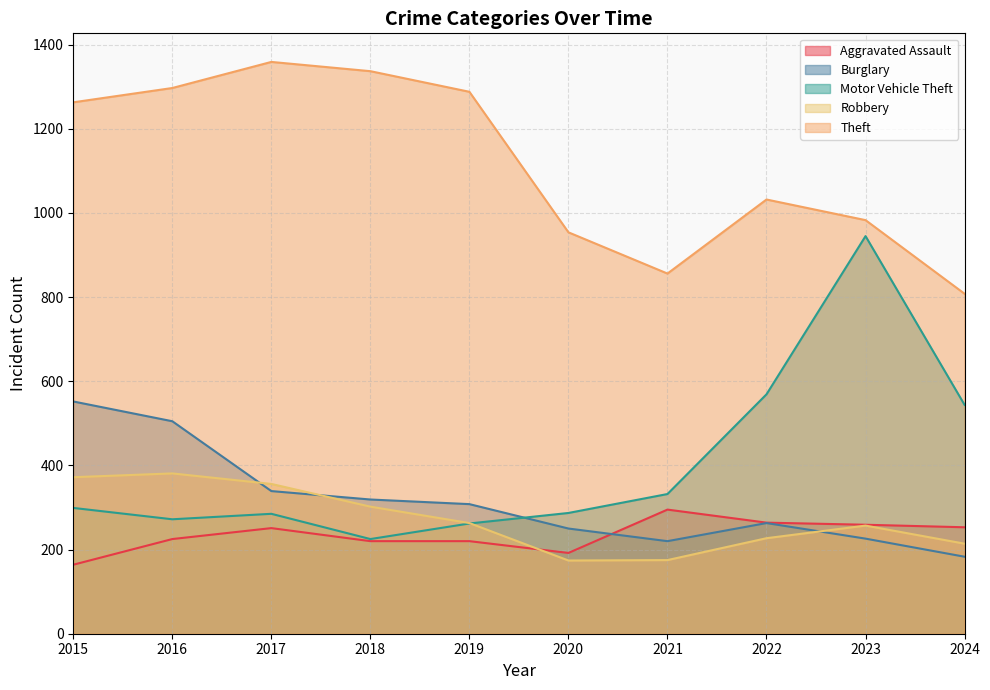

What is the difference between the second highest and second lowest values in the Theft series?

481